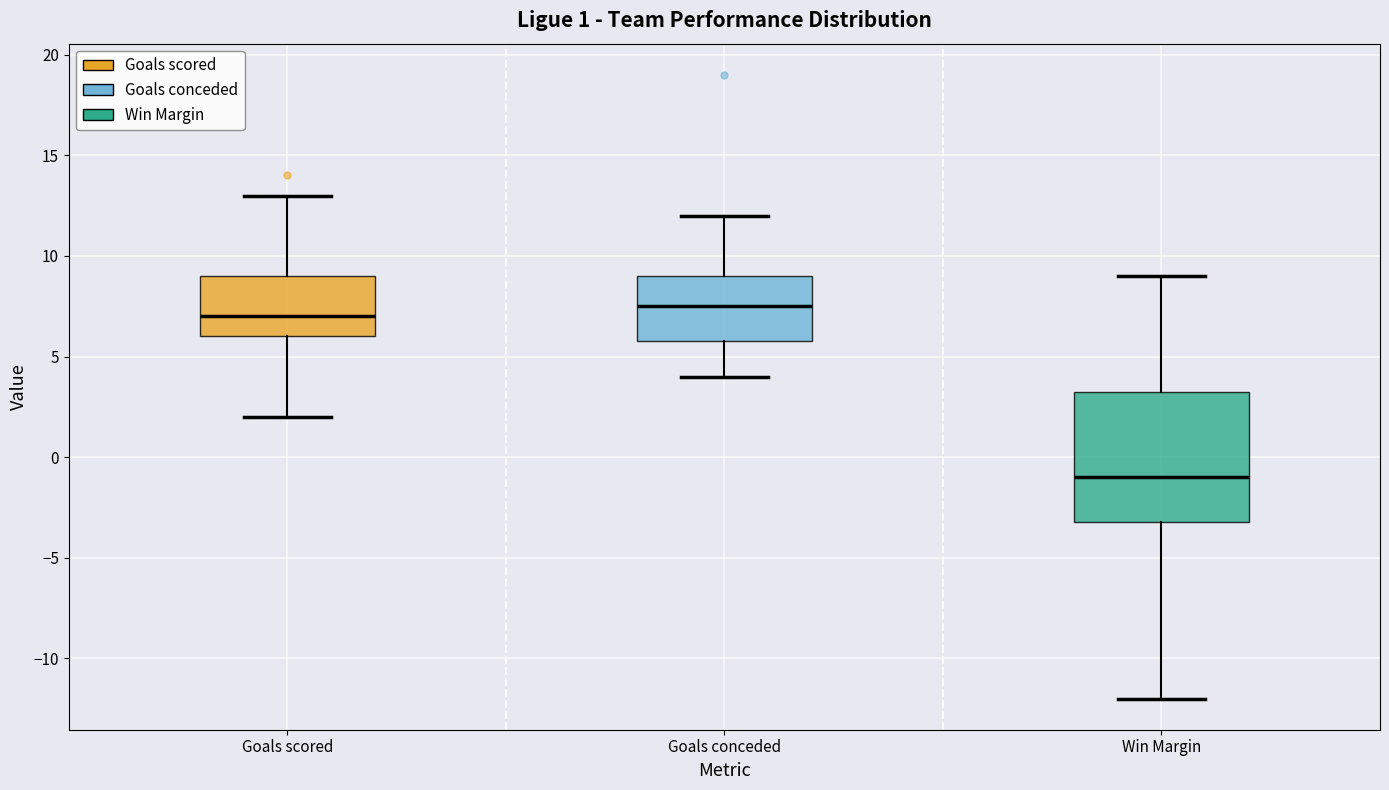

Which box has the highest median line?

Goals conceded